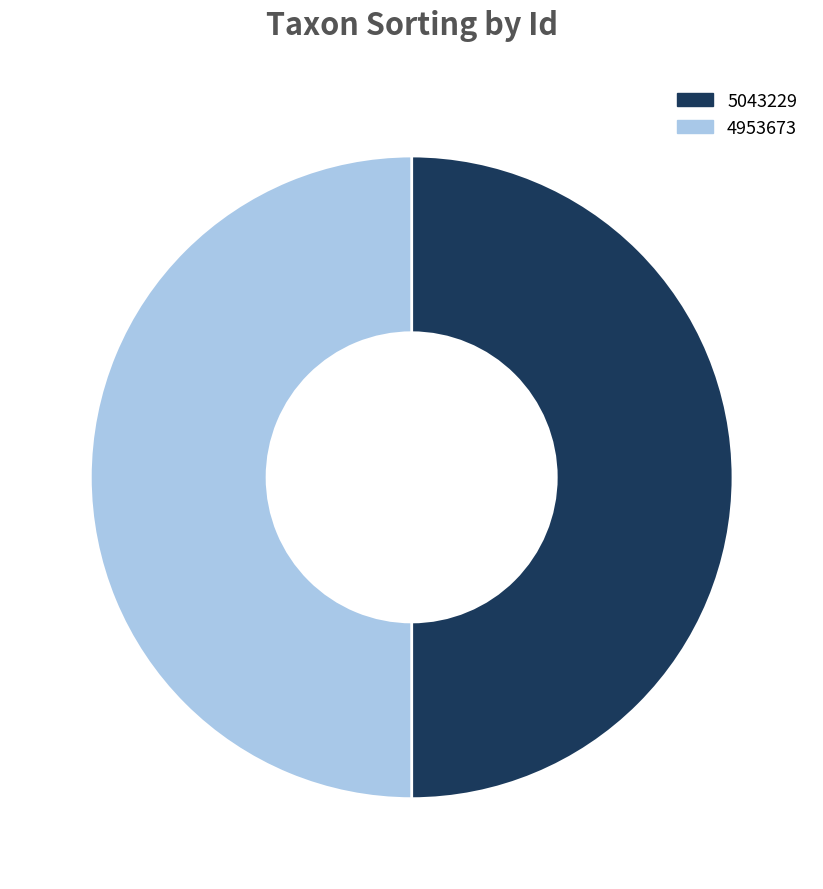

The 5043229 slice represents 50% of the pie. True or false?

True